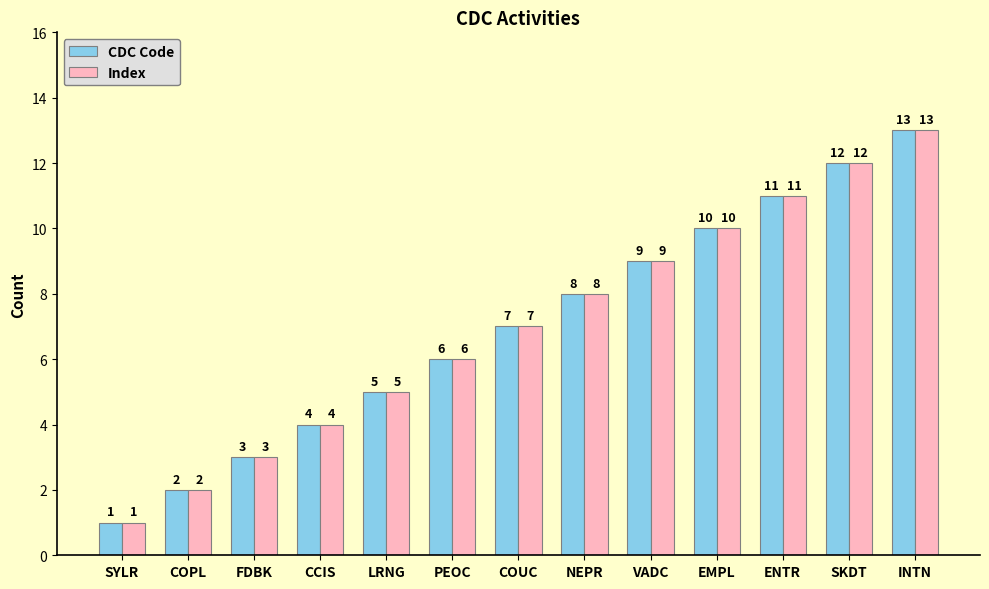

Is the value of CDC Code at COUC greater than the value of Index at SYLR?

Yes